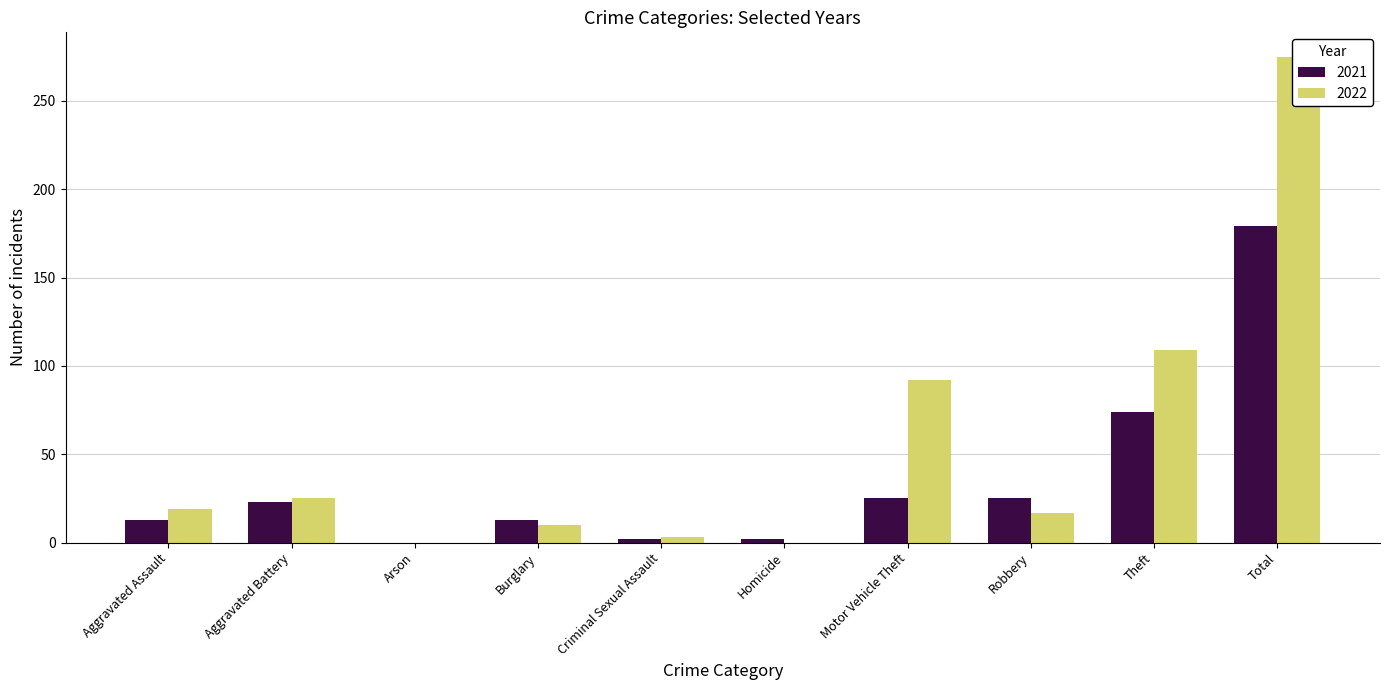

What is the label of the 6th bar from the right?

Criminal Sexual Assault